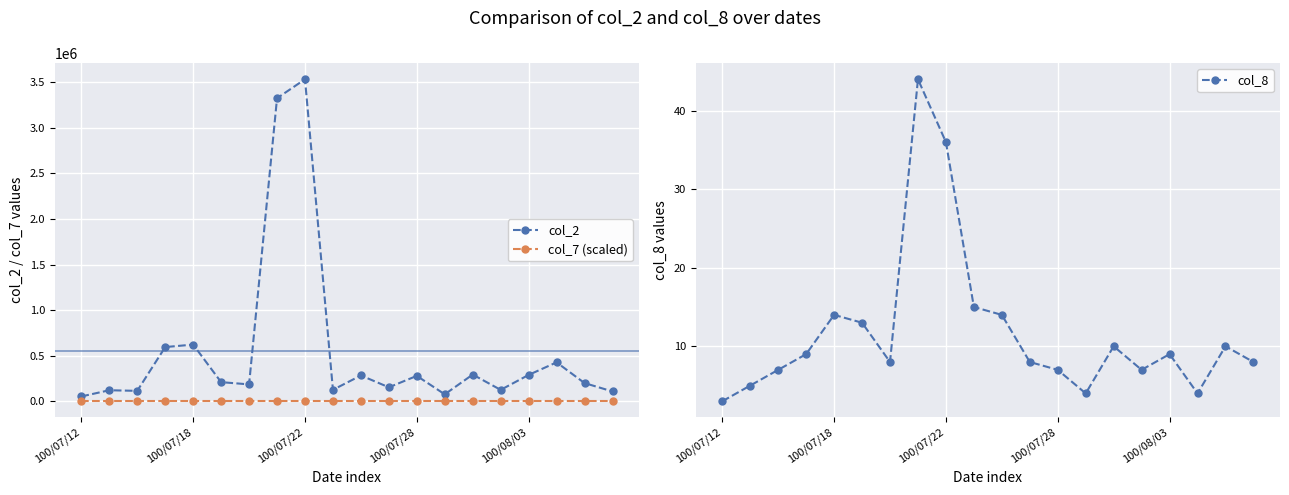

What is the minimum value shown in the chart?

-0.4